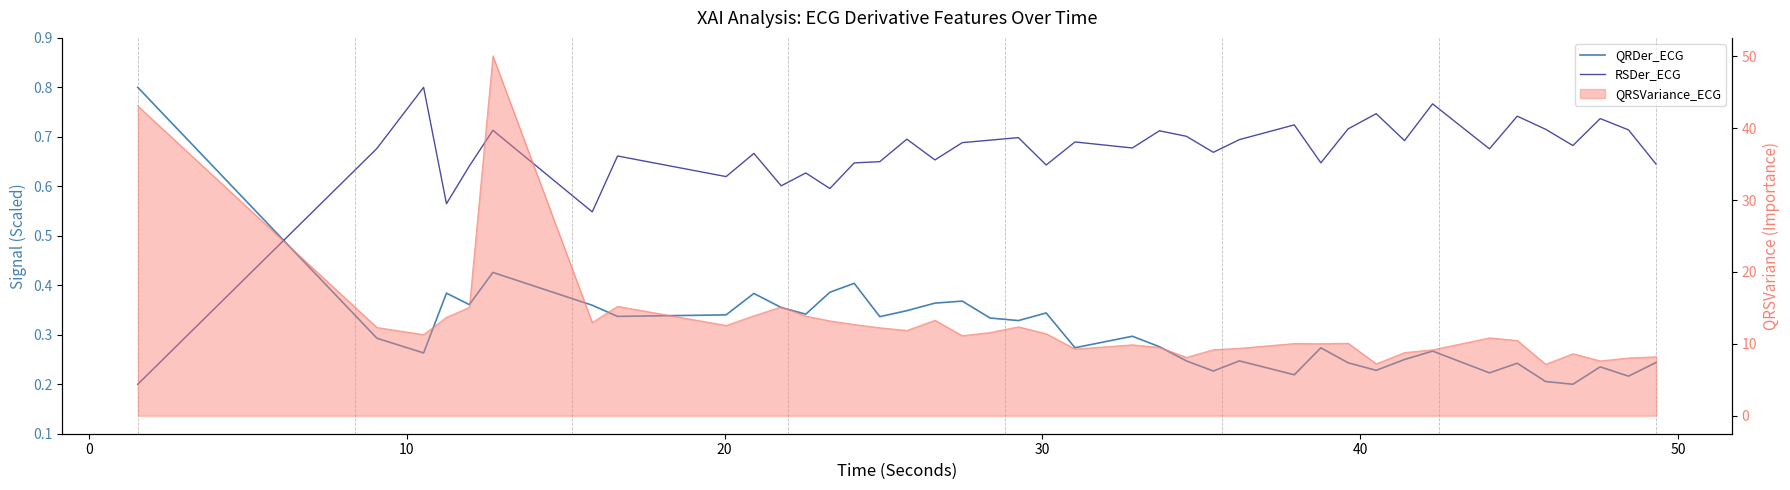

How many interior local peaks does the RSDer_ECG series have?

14